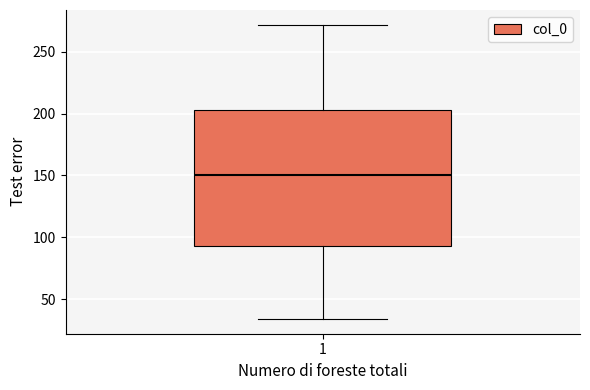

Transcribe this box plot: give where the median line is, the range the box spans, and where the two whiskers end, as read against the y-axis. The values are not printed on the chart, so give them approximately, as read against the axis.

median 150, box 95 to 205, whiskers 35 to 270